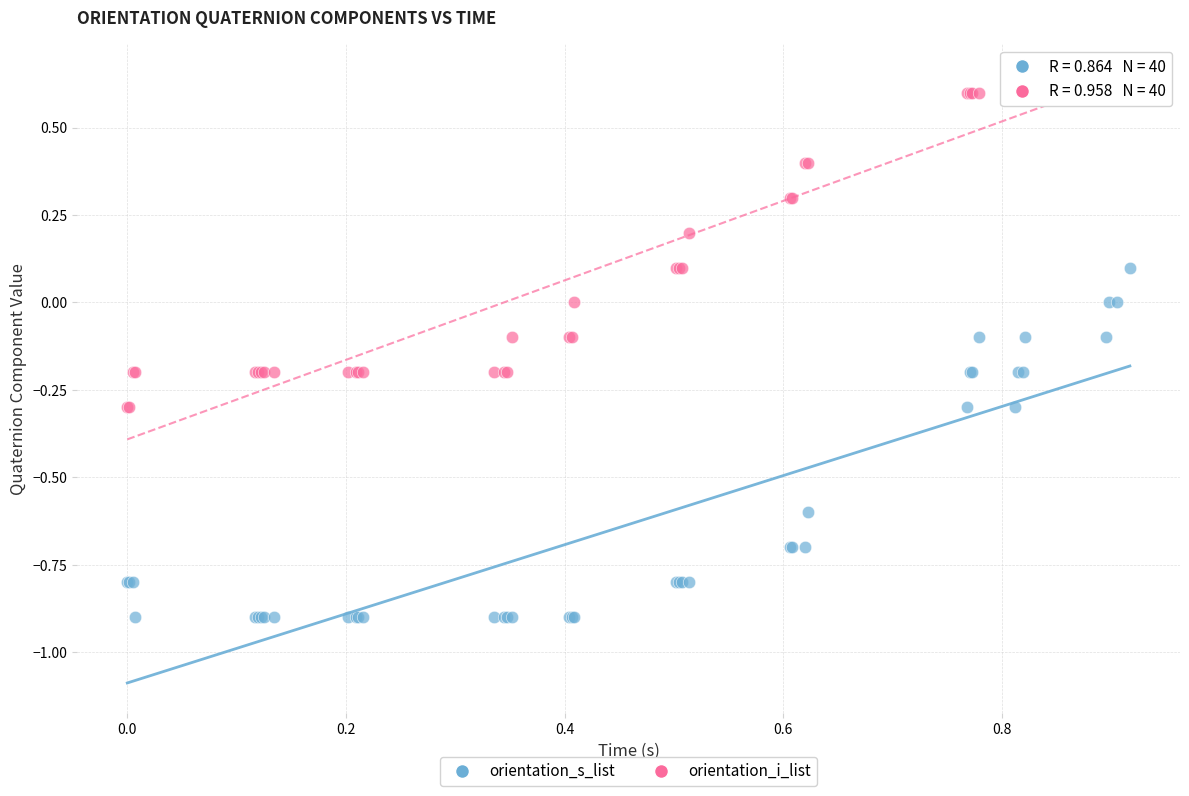

Which series reaches the minimum Y coordinate?

orientation_s_list